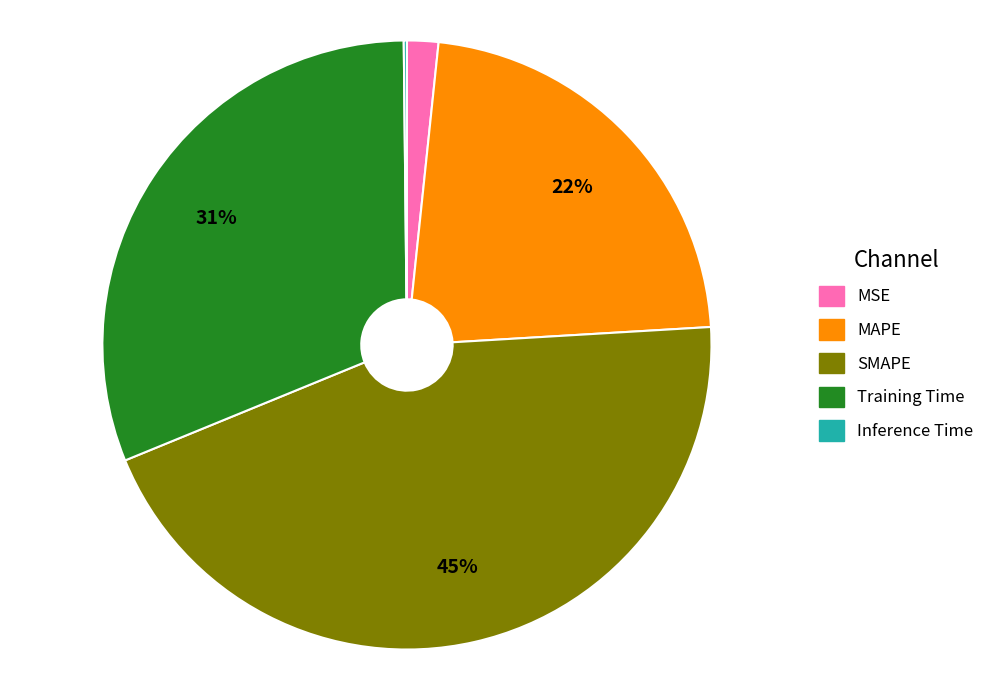

Is it true that SMAPE is 36% of the pie?

False